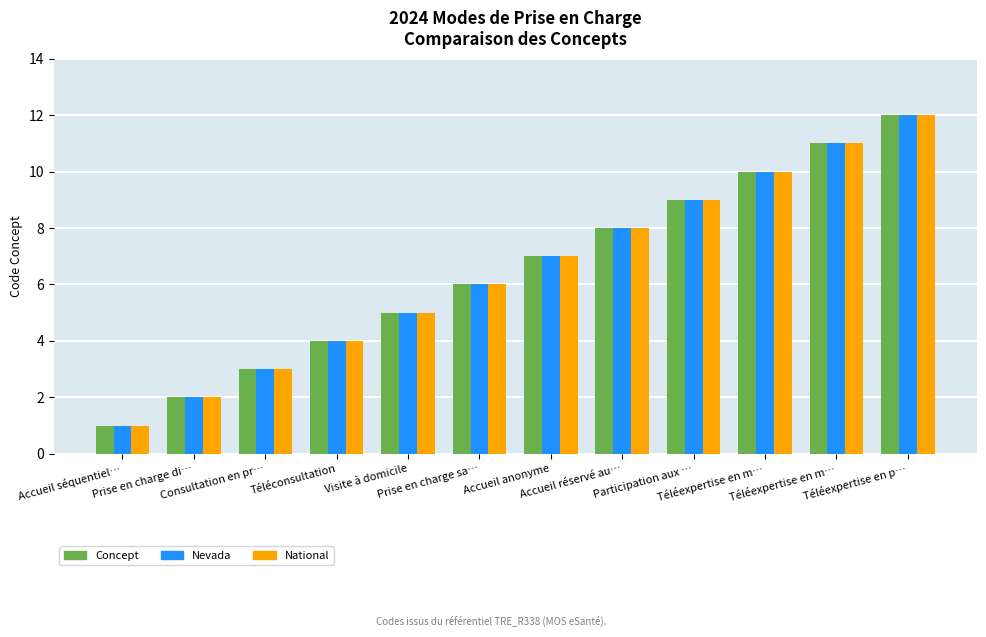

How many categories are shown in the chart?

12